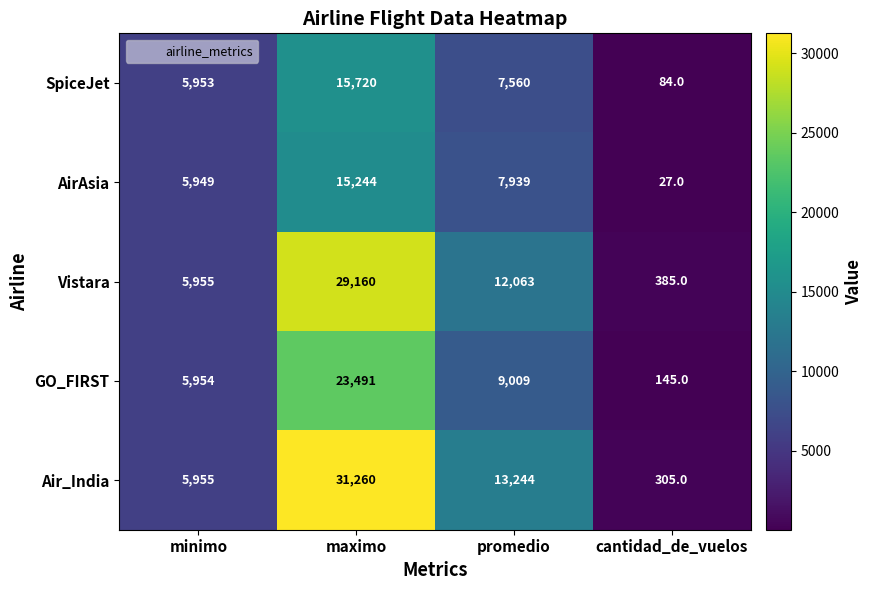

What is the spread (max minus min) of values at cantidad_de_vuelos?

358